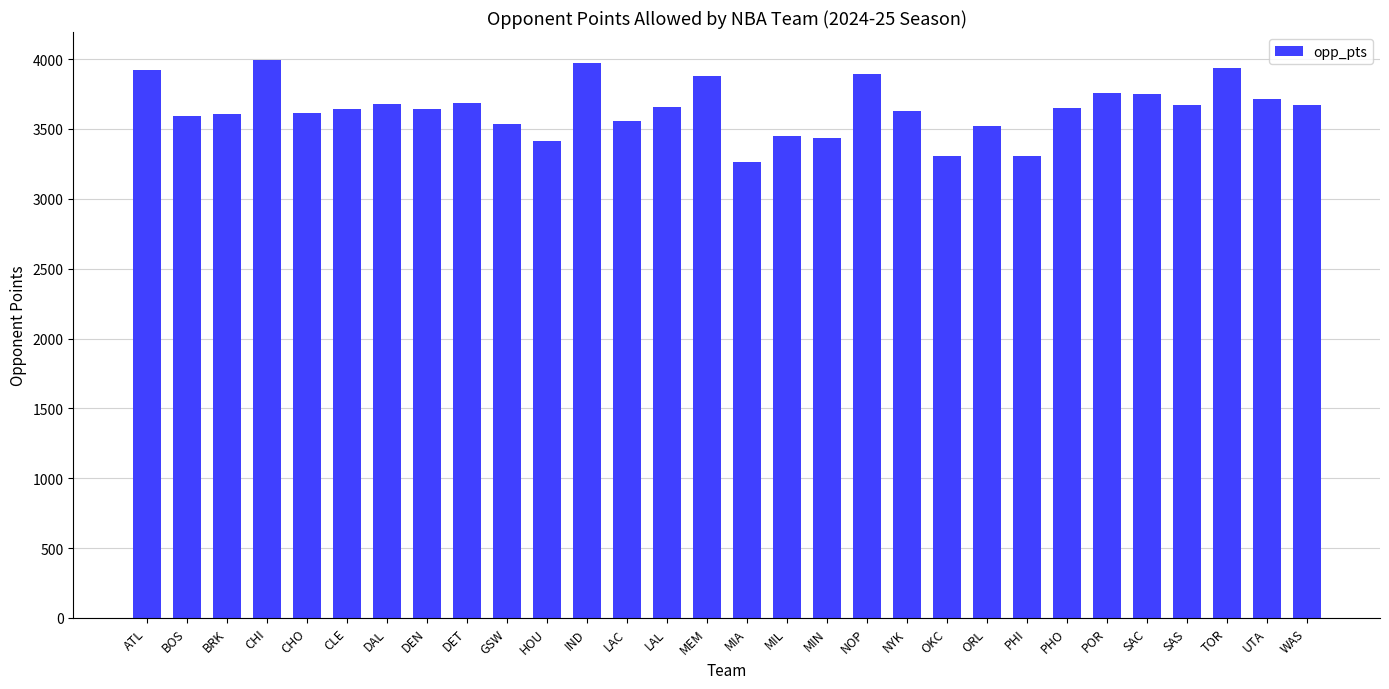

At which label does the data first exceed 3648?

ATL